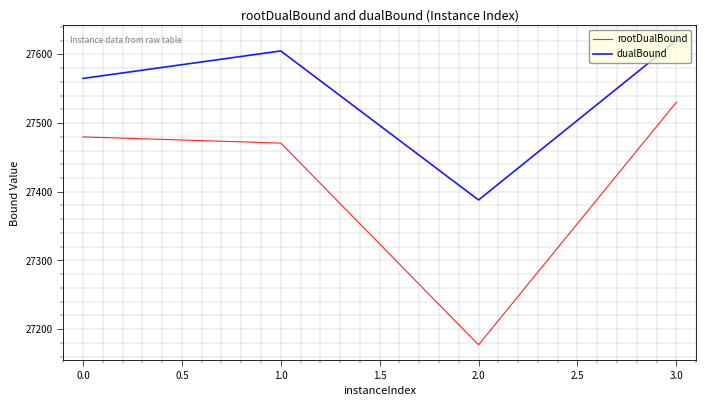

How many series are shown in this chart?

2